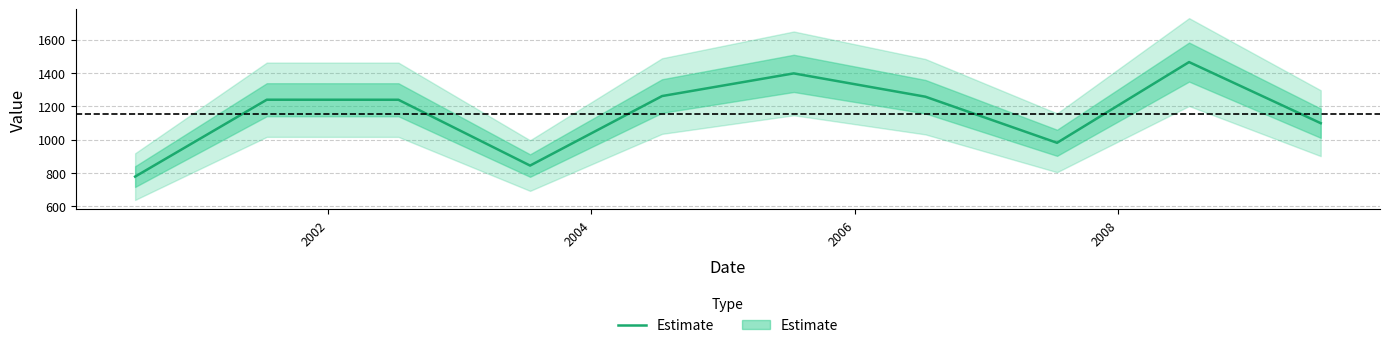

How many lines are shown in the chart?

1